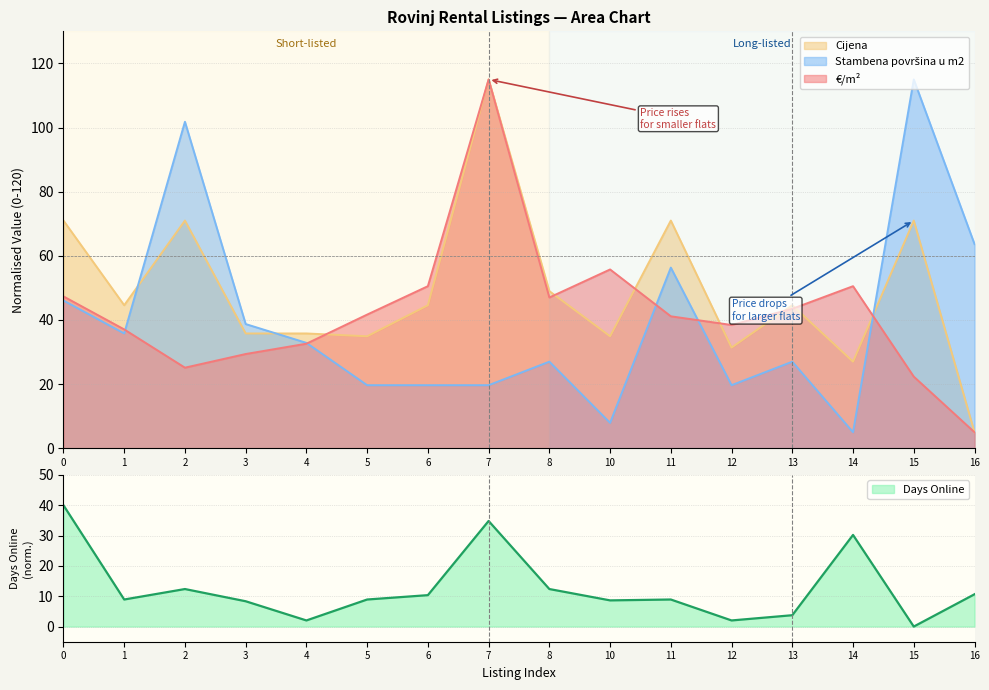

True or false: €/m² has a value of 35.9 at 7.

False